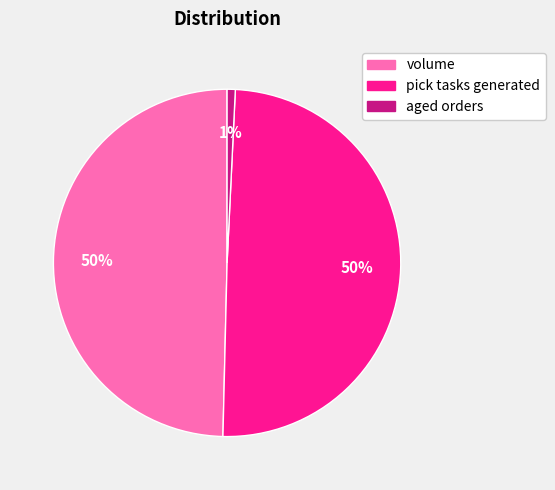

What percentage is the volume slice, to the nearest percent?

50%